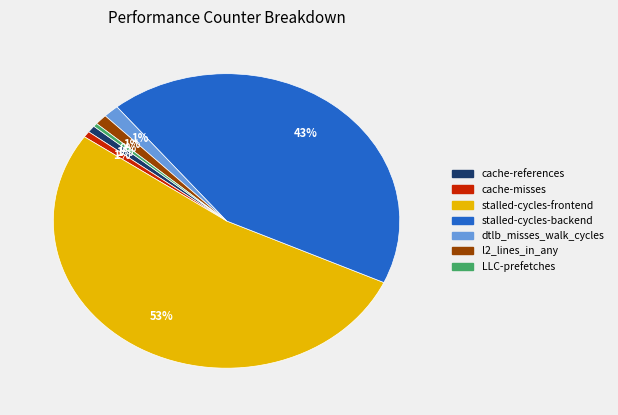

How many segments does this pie chart have?

7